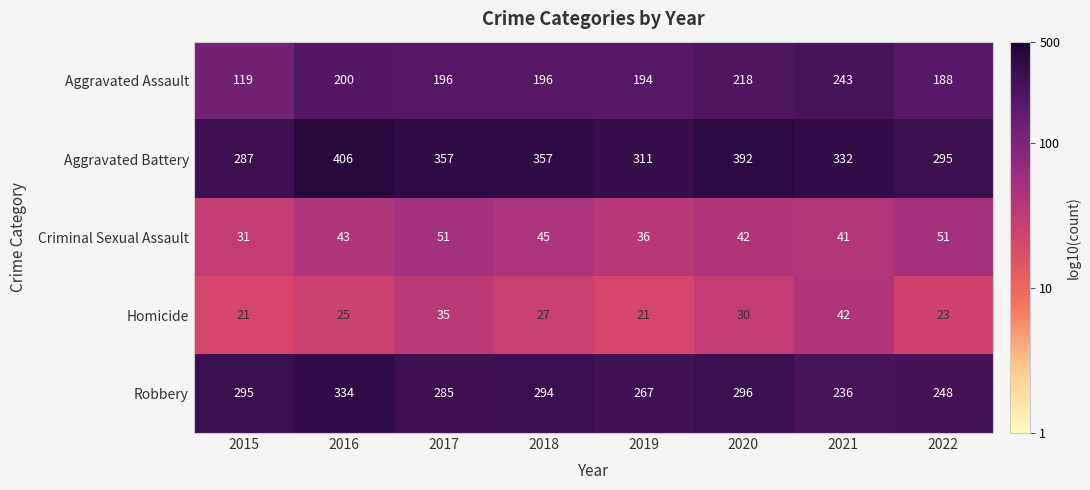

Which series has the widest spread of values?

Aggravated Assault